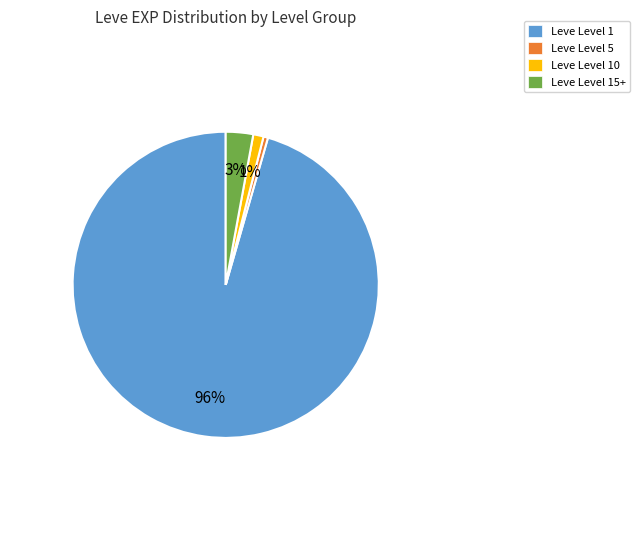

Between Leve Level 5 and Leve Level 15+, which is larger?

Leve Level 15+